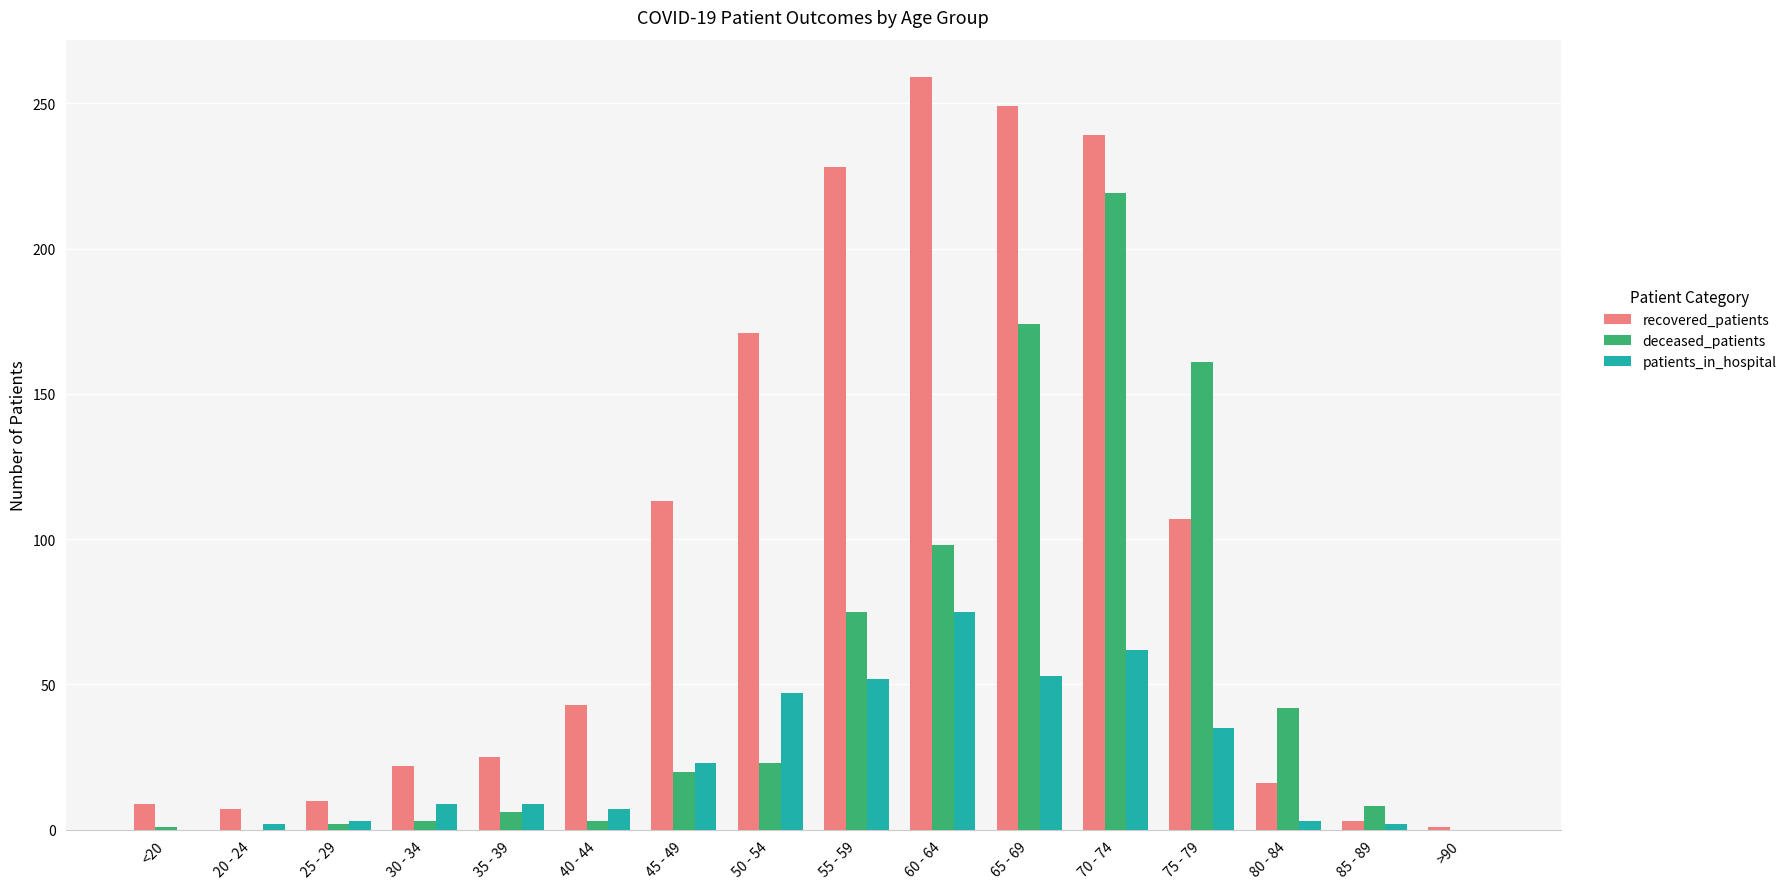

At which label is recovered_patients closest to 130?

45 - 49